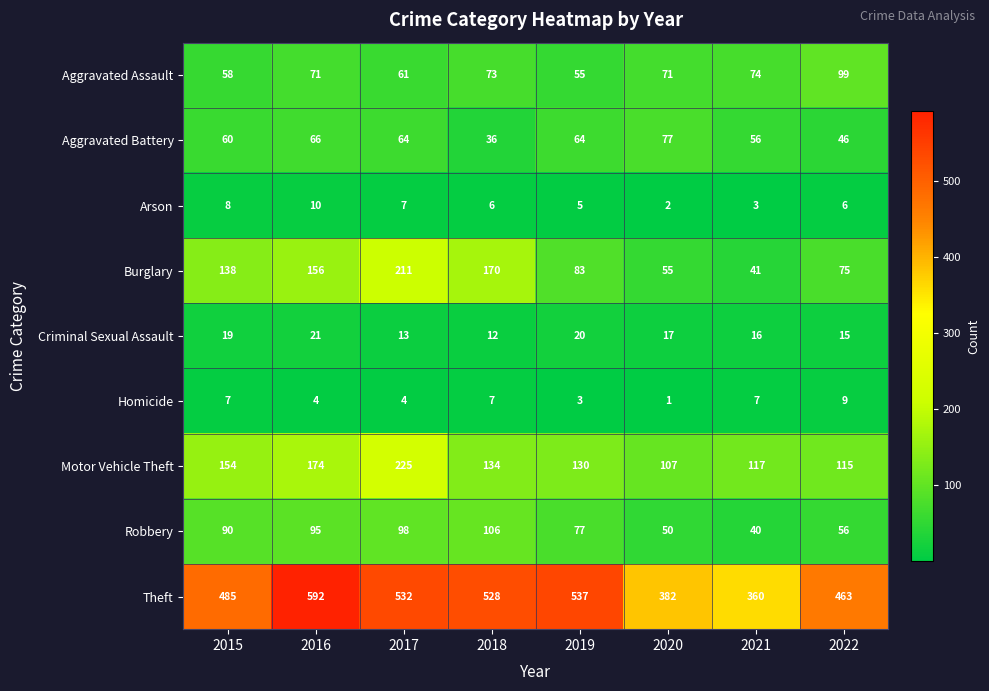

At which label does Homicide reach its minimum?

2020